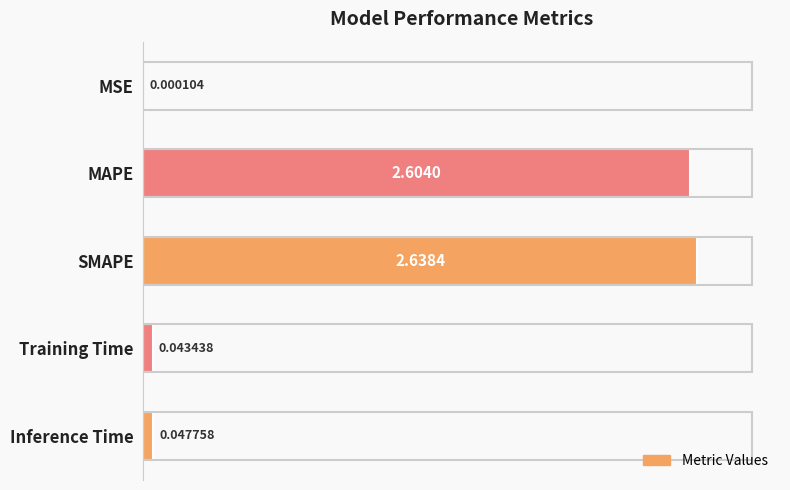

At which label is the value closest to 1?

Inference Time